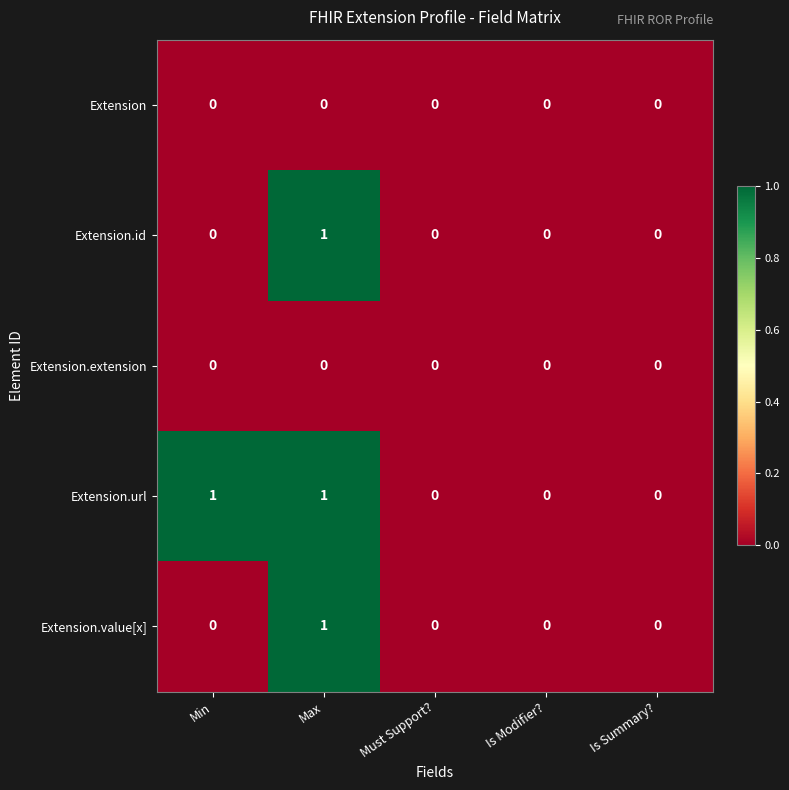

Reading left to right, what are all the values shown in this chart?

Extension: Min=0	Max=0	Must Support?=0	Is Modifier?=0	Is Summary?=0
Extension.id: Min=0	Max=1	Must Support?=0	Is Modifier?=0	Is Summary?=0
Extension.extension: Min=0	Max=0	Must Support?=0	Is Modifier?=0	Is Summary?=0
Extension.url: Min=1	Max=1	Must Support?=0	Is Modifier?=0	Is Summary?=0
Extension.value[x]: Min=0	Max=1	Must Support?=0	Is Modifier?=0	Is Summary?=0